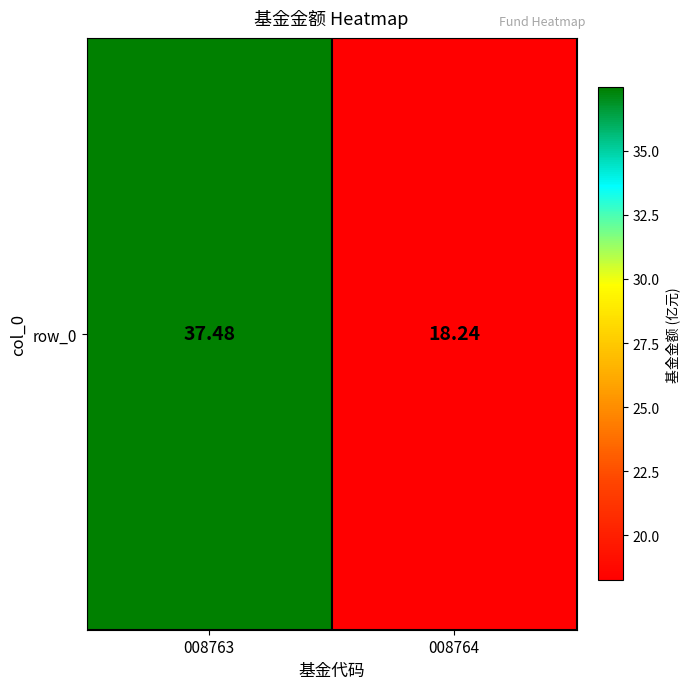

True or false: the data shows 18.2 at 008764.

True